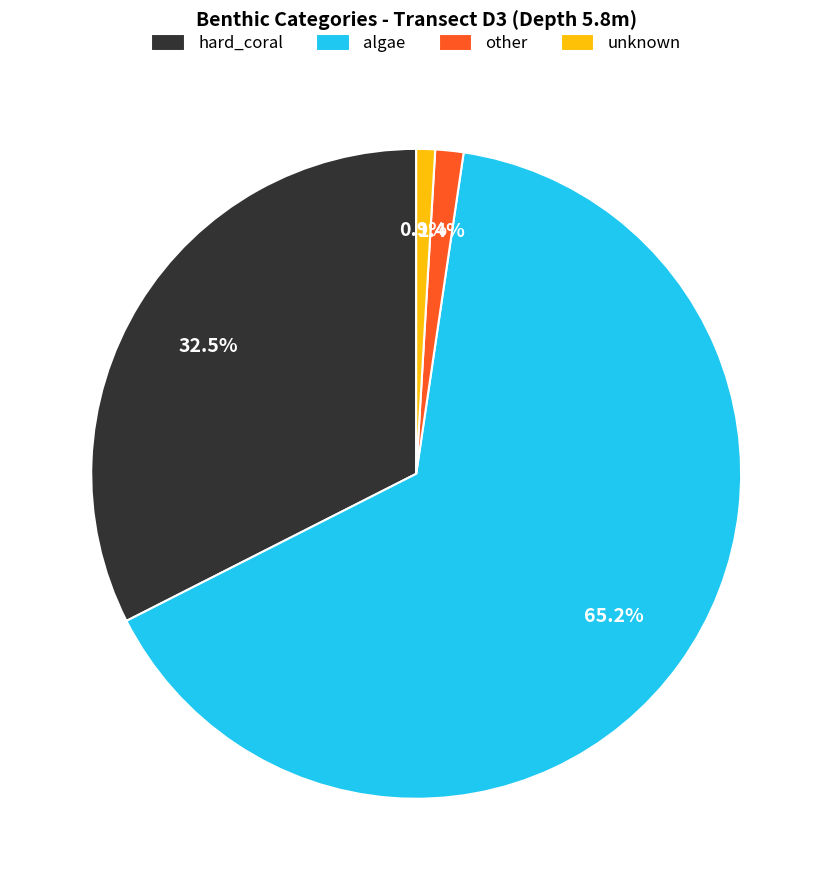

Is there any slice that represents more than half of the pie?

Yes